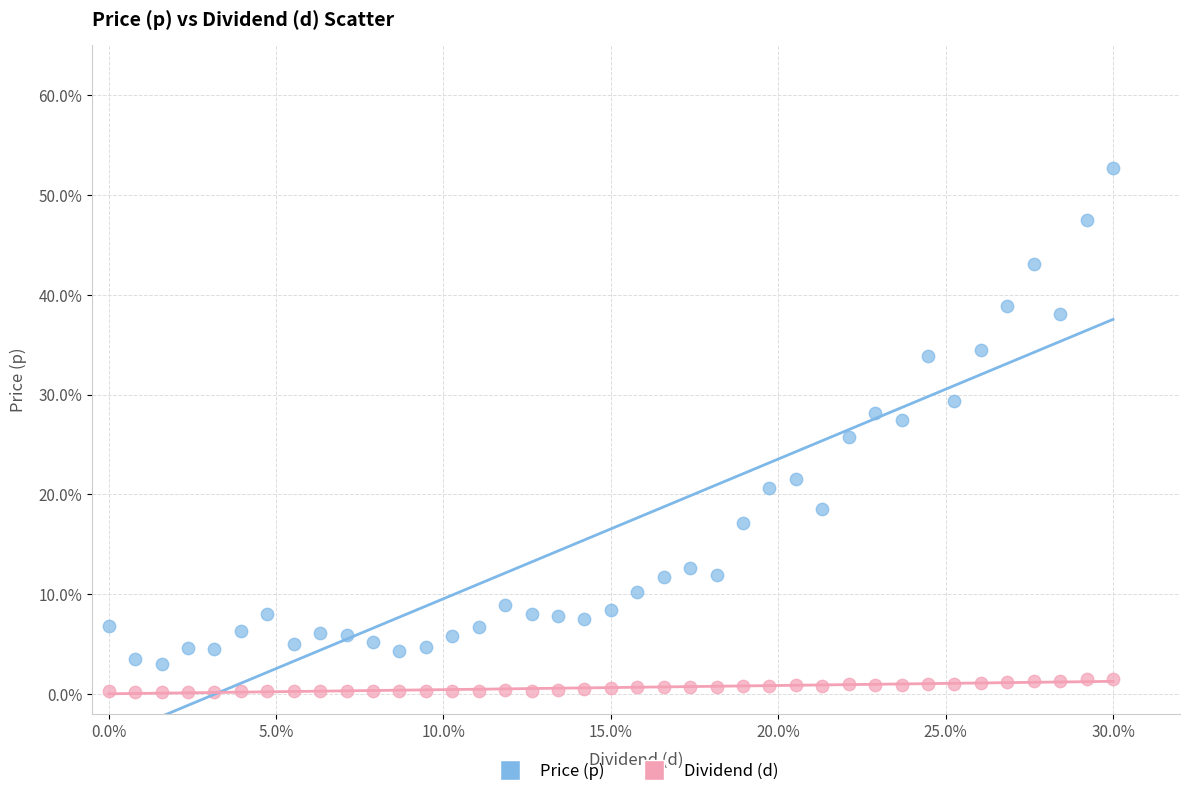

Which series contains the highest Y value?

Price (p)